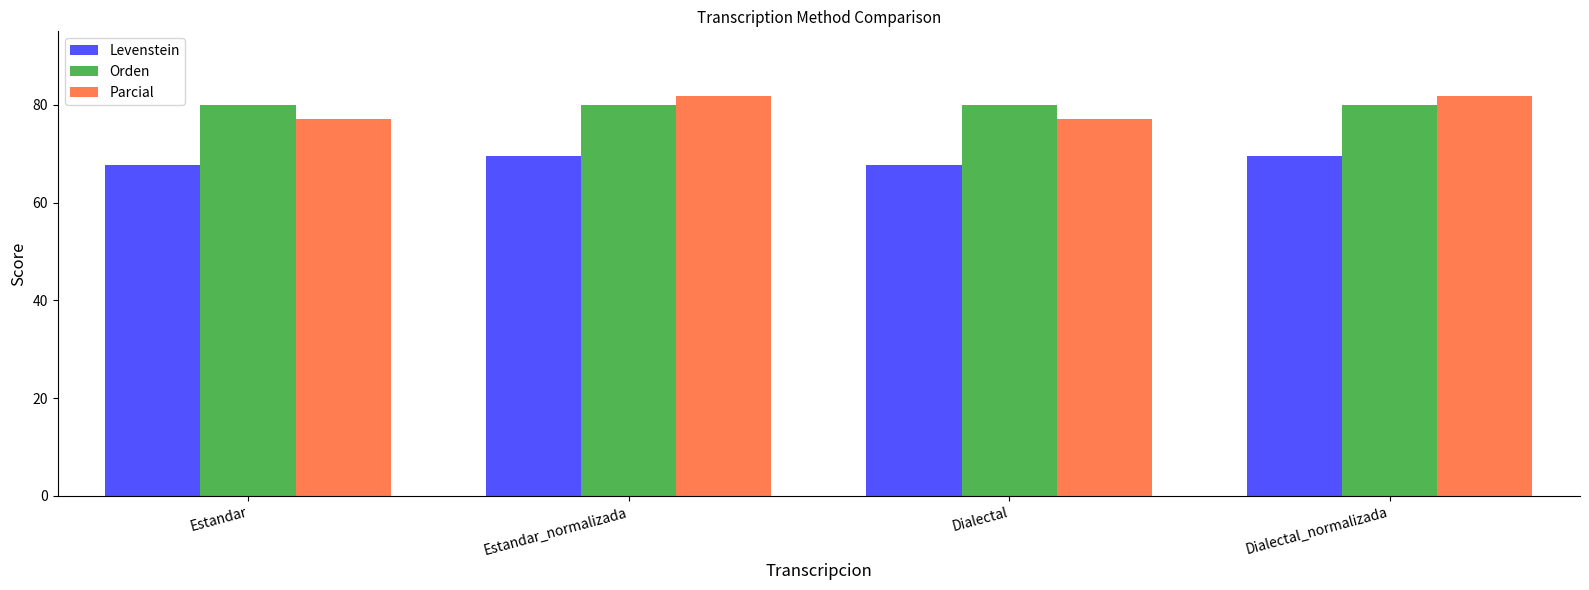

Rank the series by their maximum value, from highest to lowest.

Parcial, Orden, Levenstein